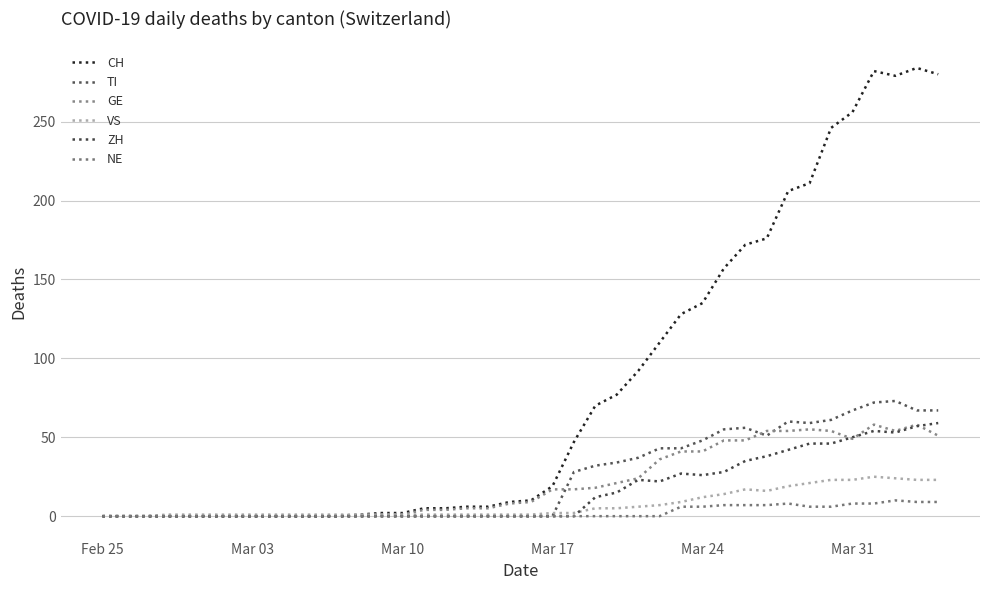

How many lines are shown in the chart?

6